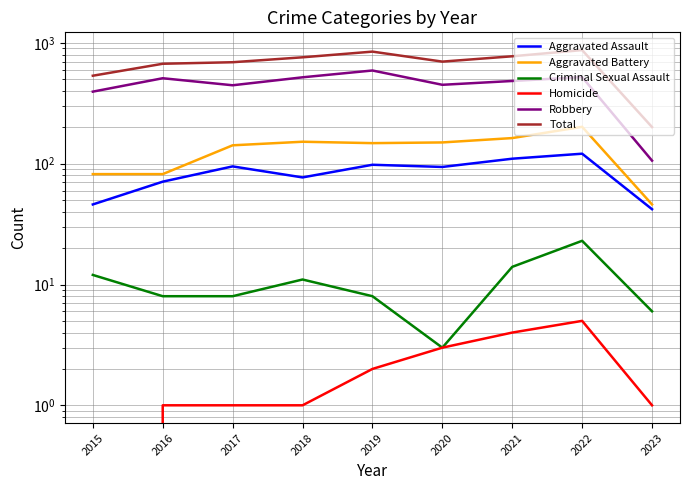

Reading left to right, what are all the values shown in this chart?

Aggravated Assault: 2015=46	2016=71	2017=95	2018=77	2019=98	2020=94	2021=110	2022=121	2023=42
Aggravated Battery: 2015=82	2016=82	2017=142	2018=152	2019=148	2020=150	2021=163	2022=202	2023=46
Criminal Sexual Assault: 2015=12	2016=8	2017=8	2018=11	2019=8	2020=3	2021=14	2022=23	2023=6
Homicide: 2015=0	2016=1	2017=1	2018=1	2019=2	2020=3	2021=4	2022=5	2023=1
Robbery: 2015=395	2016=510	2017=446	2018=519	2019=591	2020=450	2021=484	2022=521	2023=106
Total: 2015=535	2016=672	2017=692	2018=760	2019=847	2020=700	2021=775	2022=872	2023=201